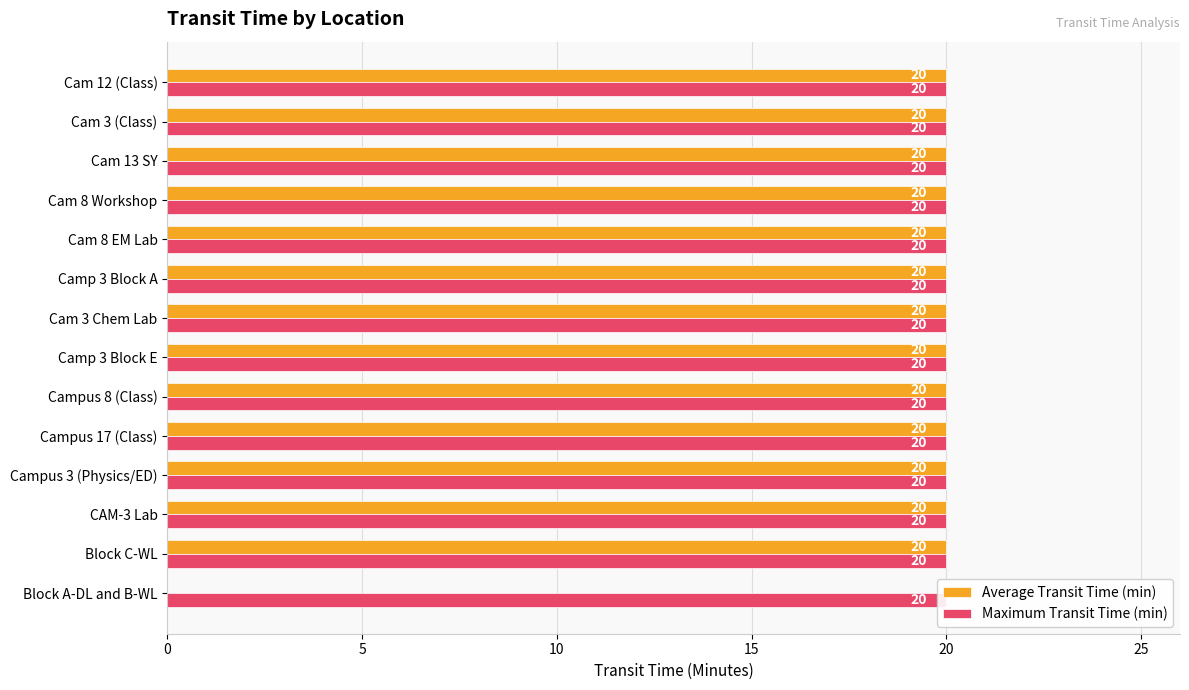

What value does the Average Transit Time (min) series have at Cam 8 EM Lab?

20.0